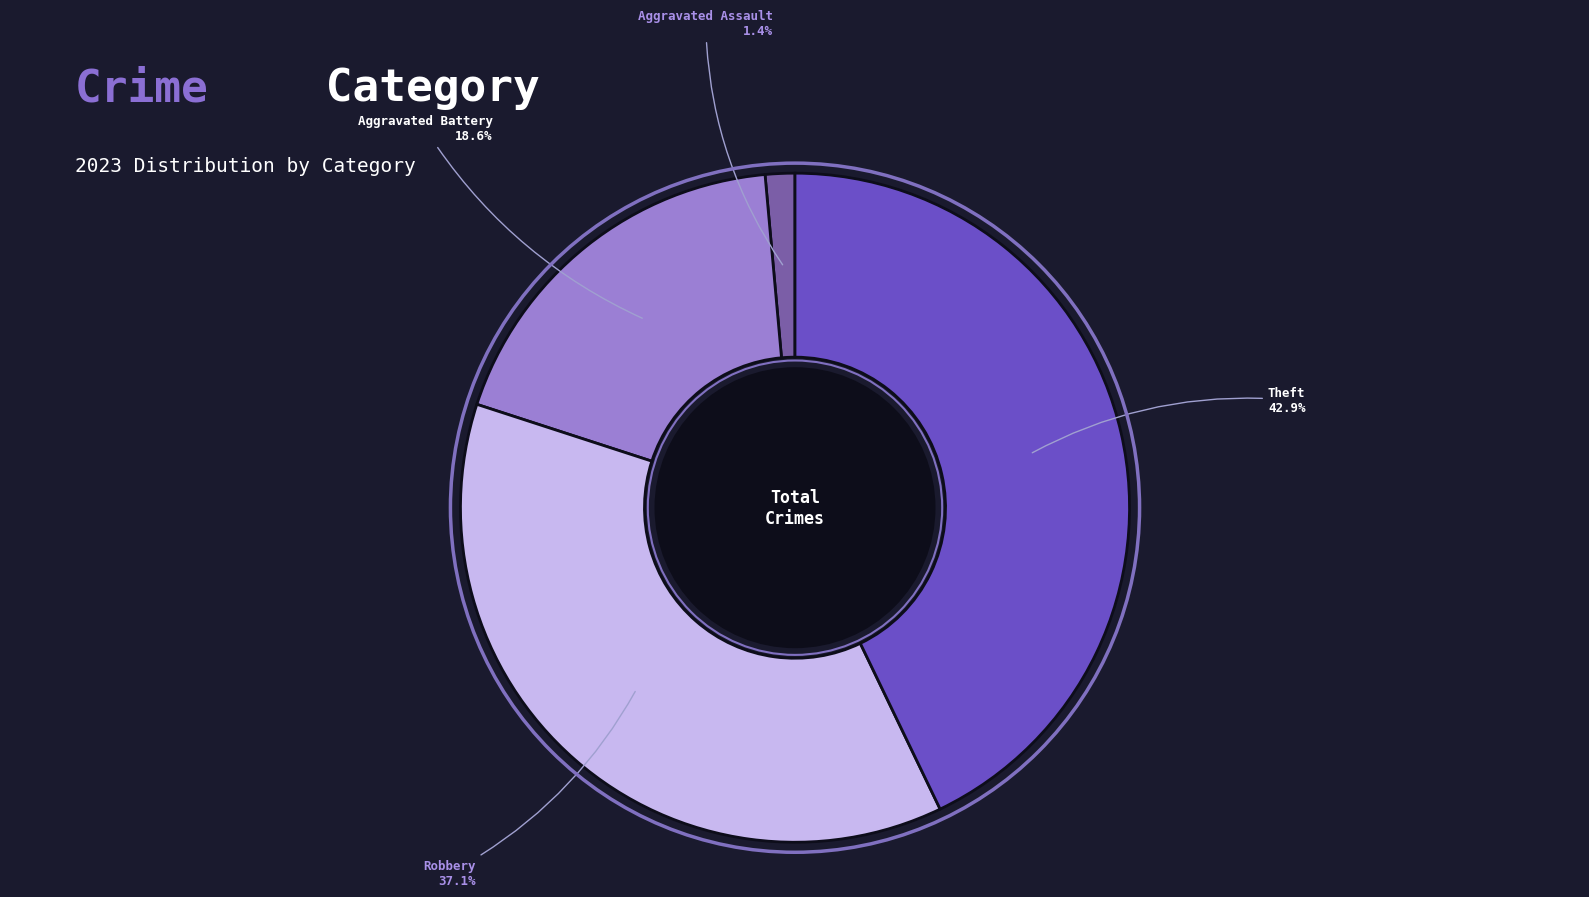

Rank the categories by value from lowest to highest.

Aggravated Assault, Aggravated Battery, Robbery, Theft